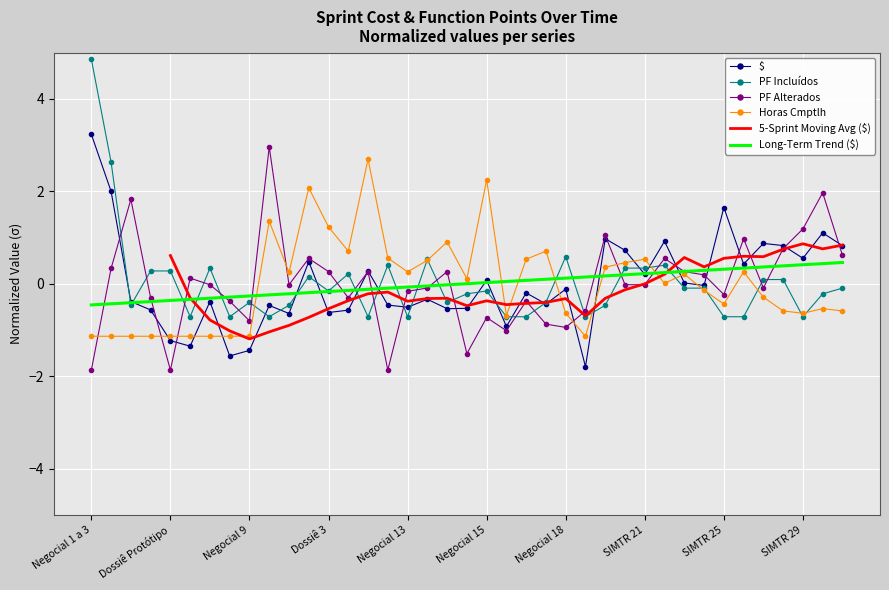

What are all the series names shown in the legend?

$, PF Incluídos, PF Alterados, Horas Cmptlh, 5-Sprint Moving Avg ($), Long-Term Trend ($)